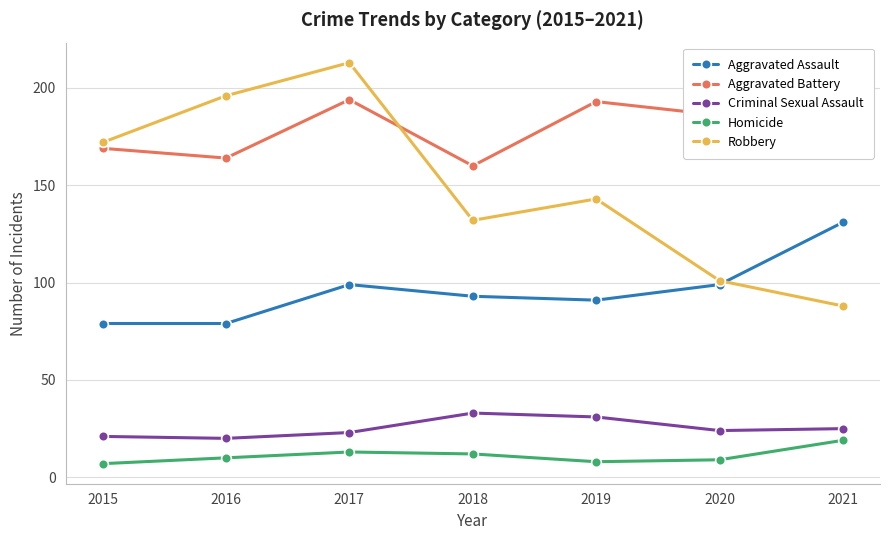

What is the difference between the Robbery values at 2015 and 2020?

71